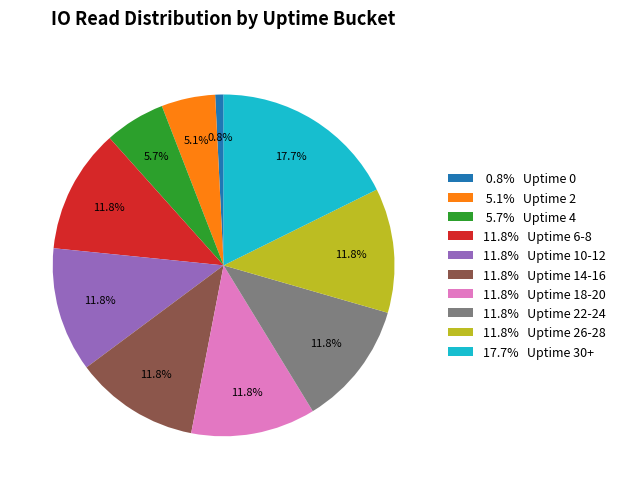

Is there any slice that represents more than half of the pie?

No